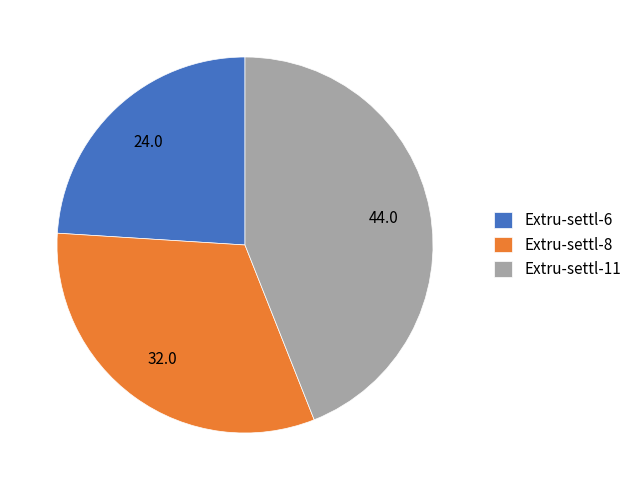

Which category has the biggest portion of the pie?

Extru-settl-11